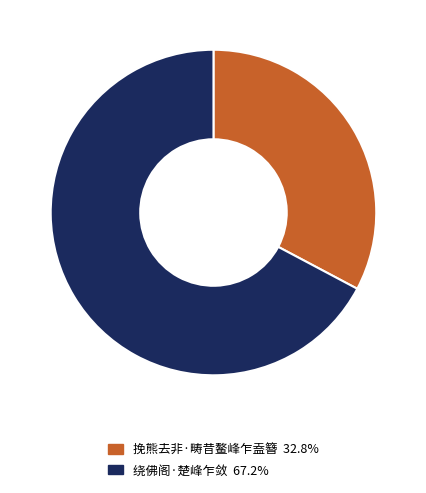

Approximately how many times larger is the value at 绕佛阁·楚峰乍敛 67.2% compared to 挽熊去非·畴昔鳌峰乍盍簪 32.8%?

2.1